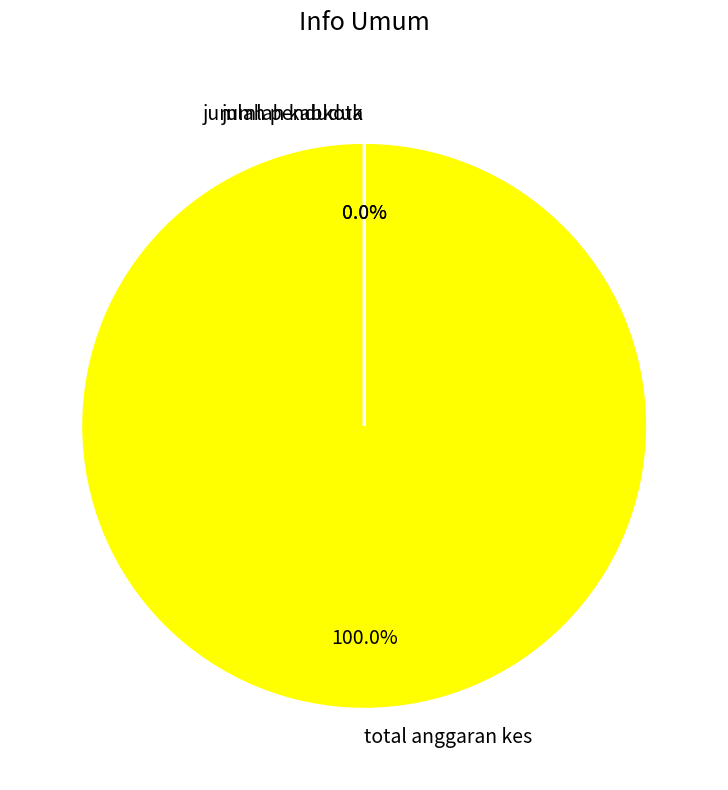

Is there a majority slice in this chart?

Yes